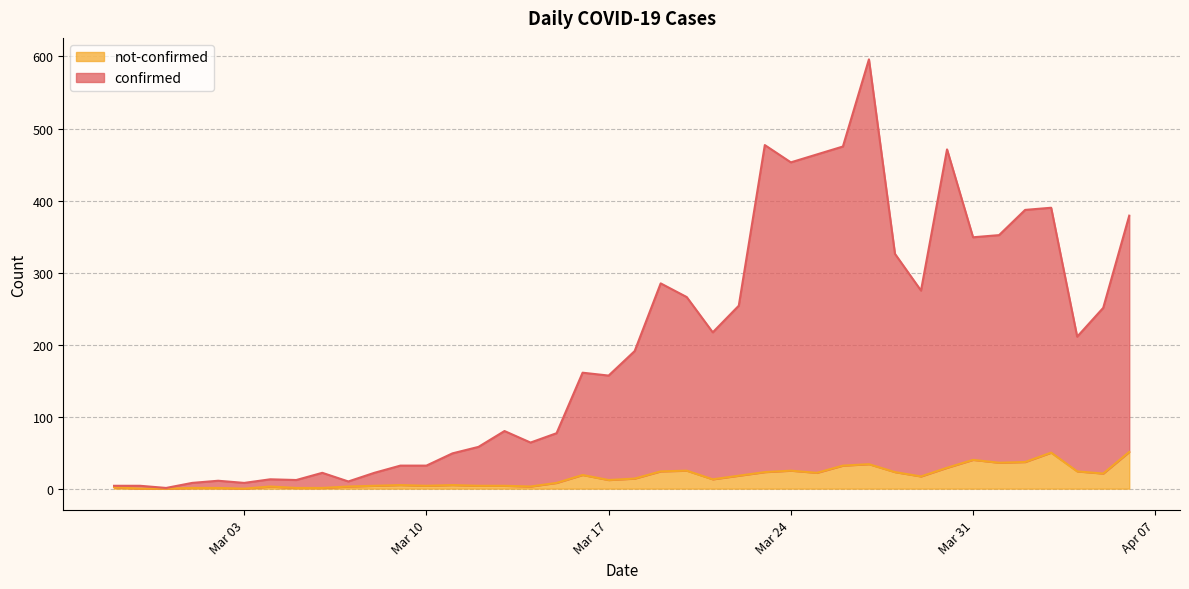

What is the difference between the highest and lowest values at 2020-03-22?

236